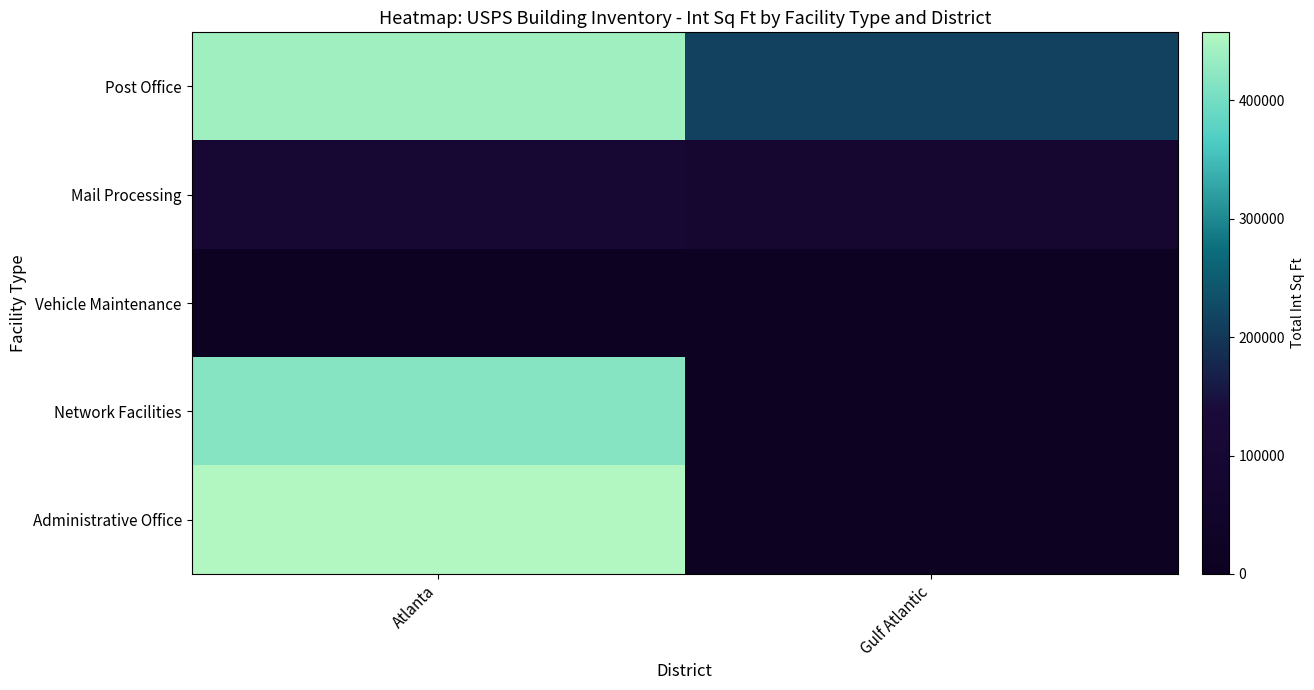

How many distinct data groups are displayed?

5